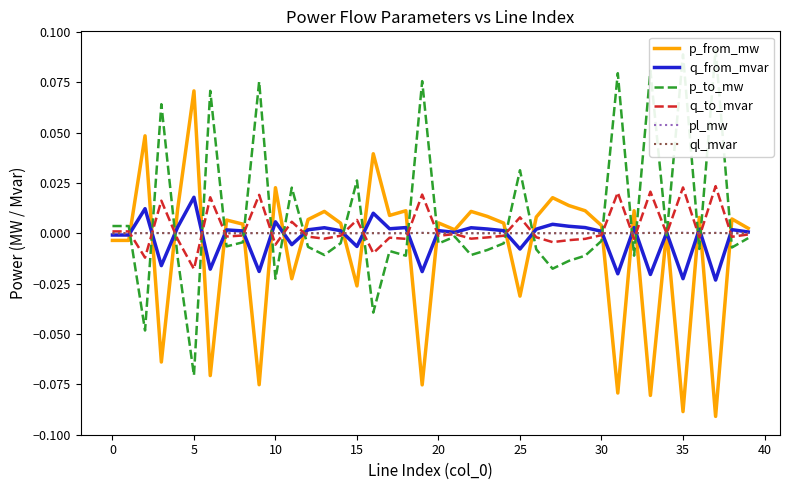

Does the chart display data point markers on the line(s)?

No